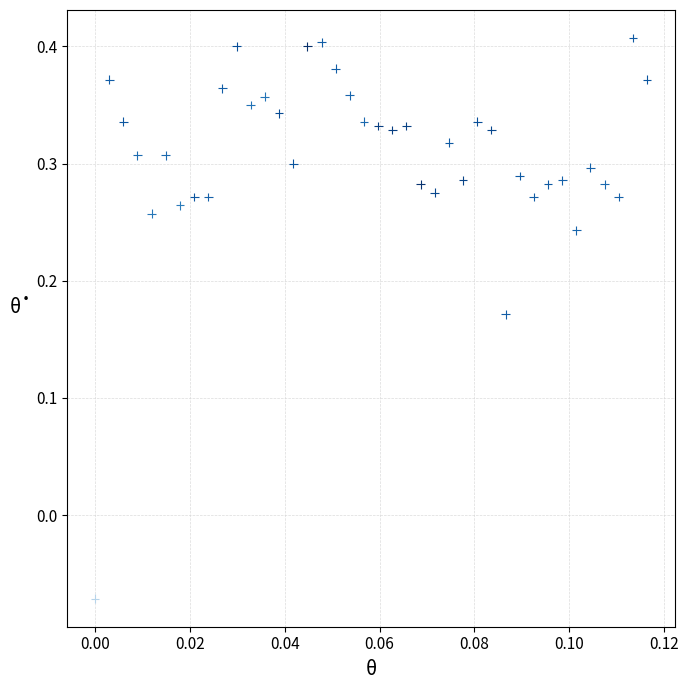

What is the range of Y values (max minus min)?

0.5